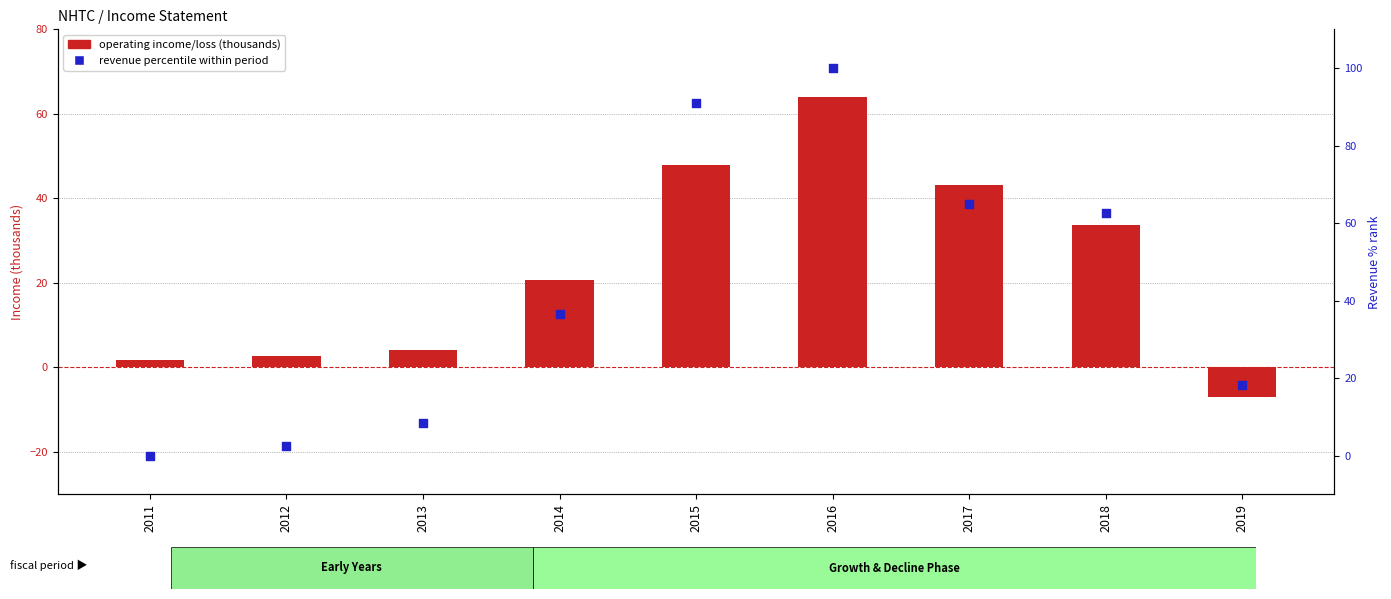

Which series reaches the minimum Y coordinate?

Operating Income/Loss (thousands)